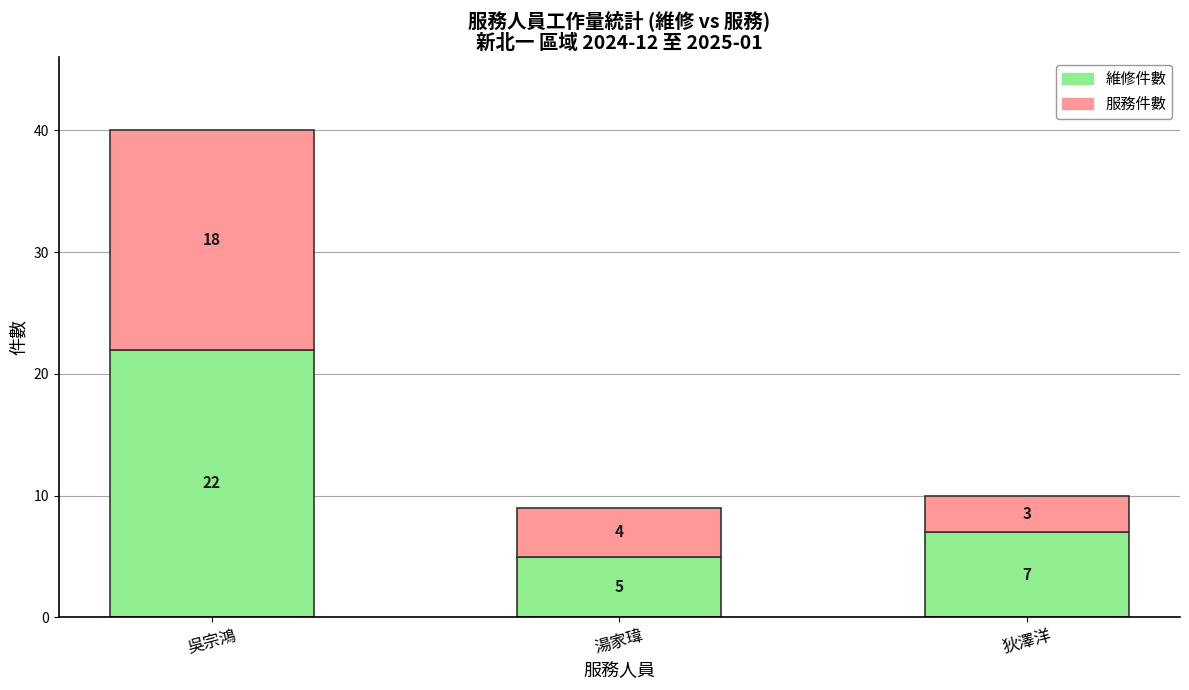

At which label does 維修件數 reach its minimum?

湯家瑋